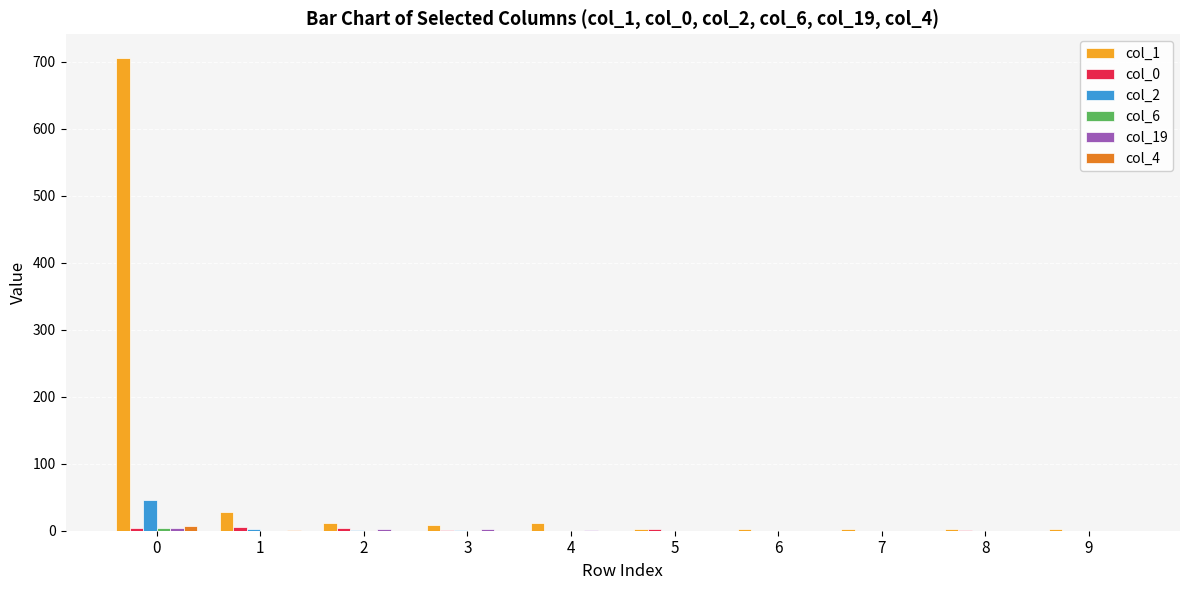

What is the sum of all col_2 values?

51